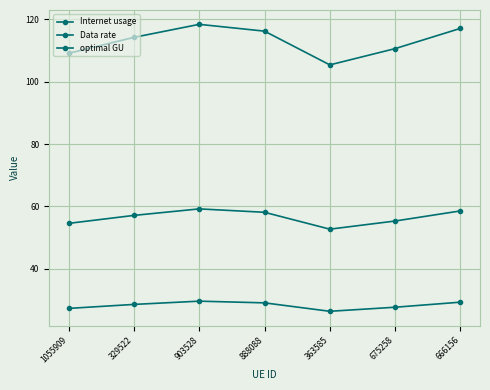

Which category has the highest value in the Data rate series?

903528